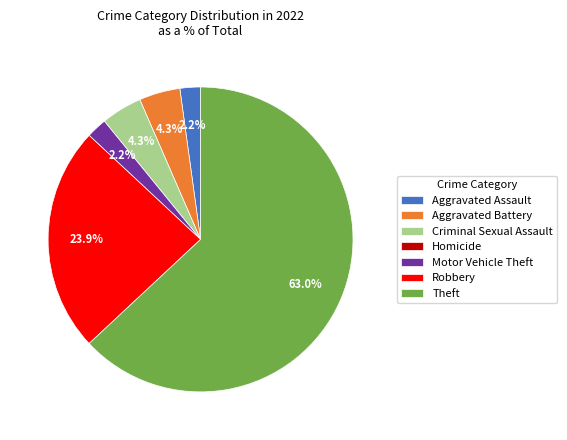

Is it true that Motor Vehicle Theft is 2% of the pie?

True